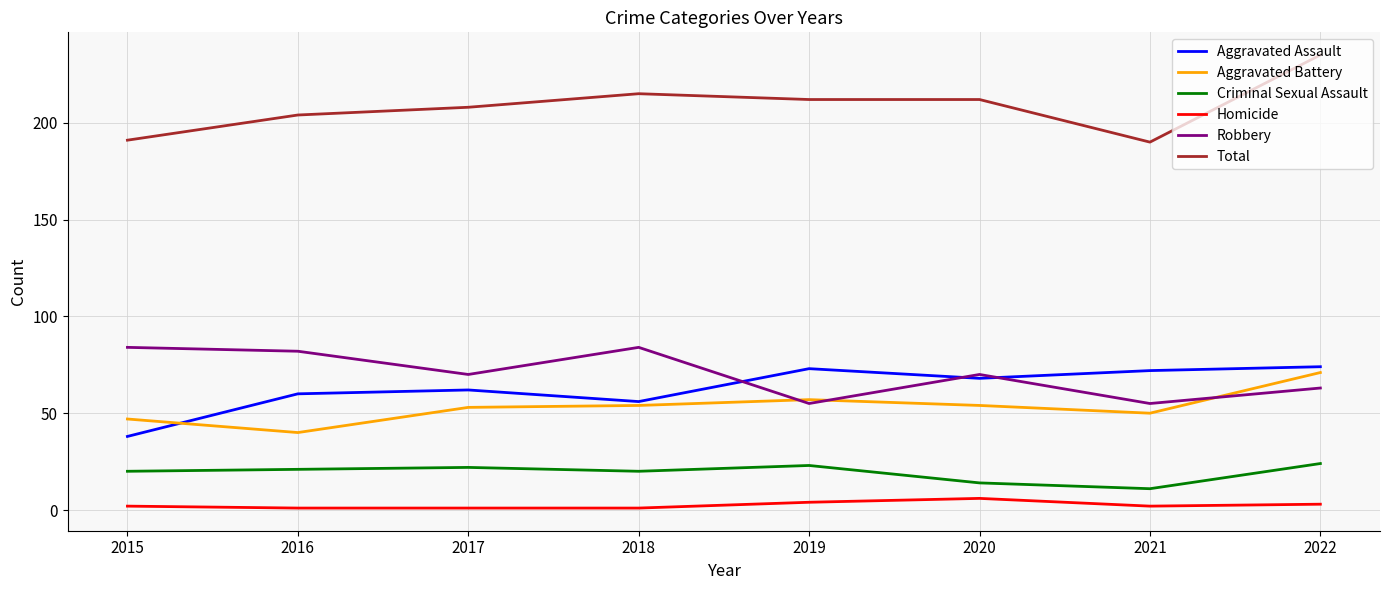

At how many categories does at least one series exceed 162?

8